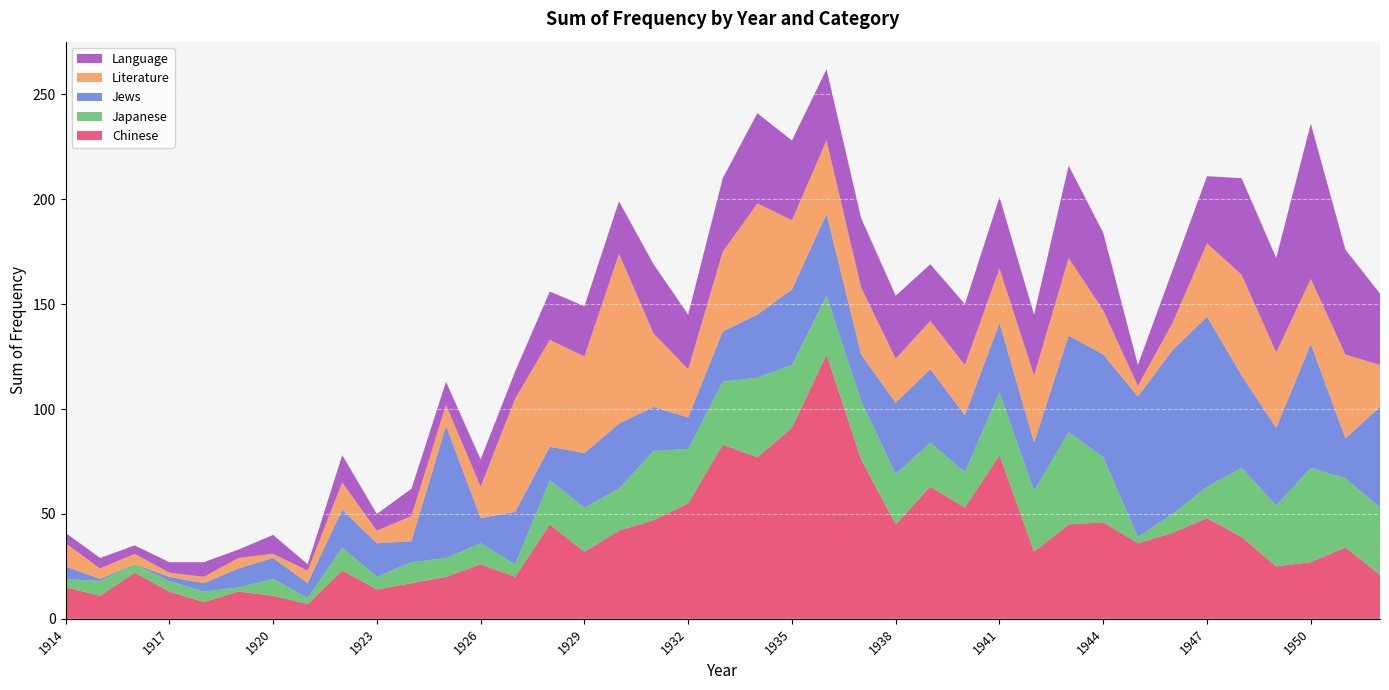

Reading left to right, list all the values displayed in this chart.

Chinese: 15	11	22	13	8	13	11	7	23	14	17	20	26	20	45	32	42	47	55	83	77	91	126	76	45	63	53	78	32	45	46	36	41	48	39	25	27	34	21
Japanese: 4	7	4	5	5	2	8	3	11	6	10	9	10	6	21	21	20	33	26	30	38	30	28	28	24	21	17	30	29	44	31	3	9	15	33	29	45	33	32
Jews: 6	1	0	2	4	9	10	7	18	16	10	63	12	25	16	26	31	21	15	24	30	36	39	22	34	35	27	33	23	46	49	67	78	81	44	37	59	19	48
Literature: 11	5	5	2	3	5	2	6	13	6	12	10	15	54	51	46	81	35	23	38	53	33	35	32	21	23	24	26	32	37	21	5	13	35	48	36	31	40	20
Language: 5	5	4	5	7	4	9	3	13	8	13	11	13	13	23	24	25	33	26	35	43	38	34	33	30	27	29	34	29	44	37	10	25	32	46	45	74	50	34